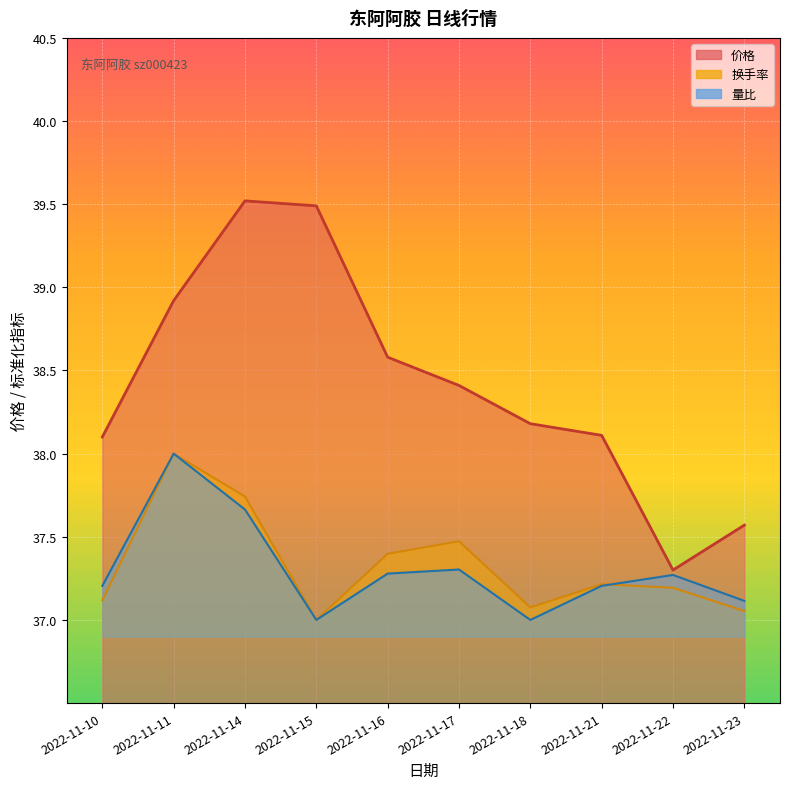

What is the approximate value of 换手率 at 2022-11-22?

37.2